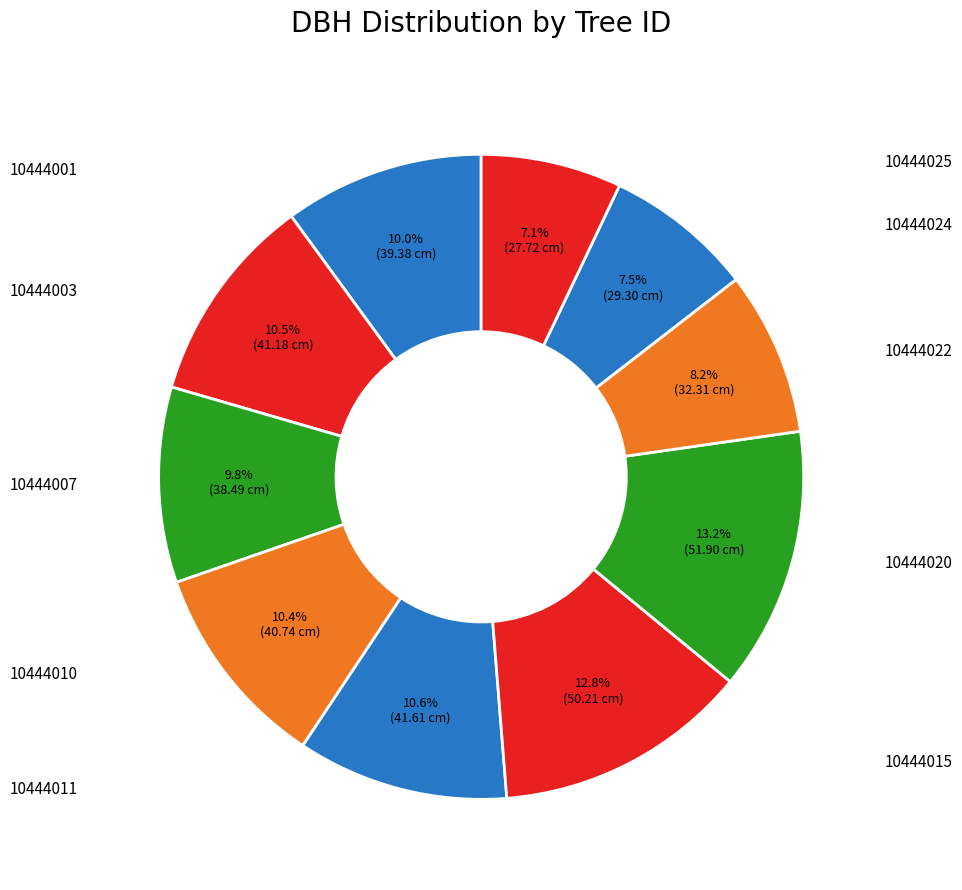

Count the number of slices in the pie.

10